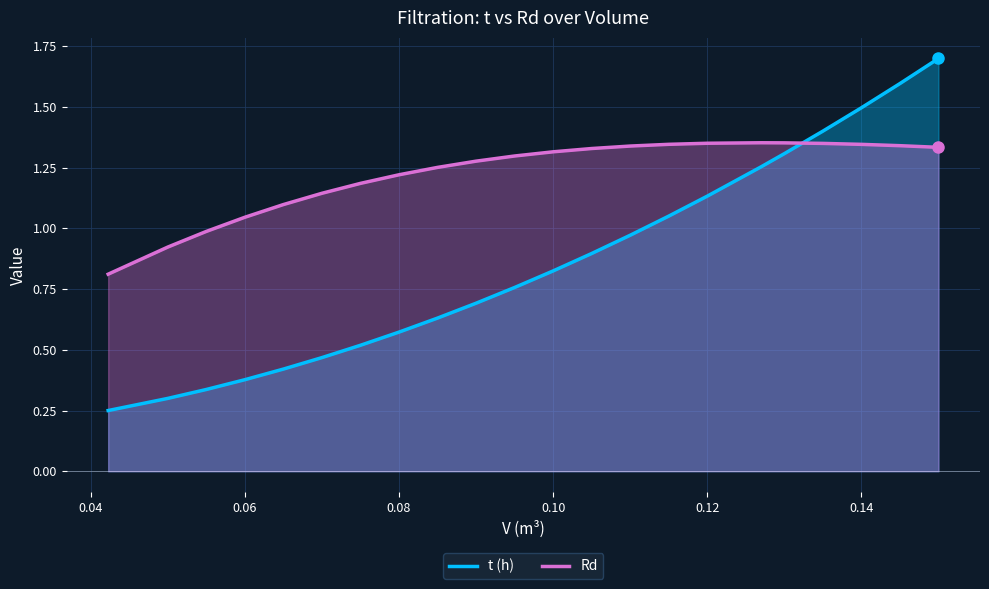

List the series in order of their overall mean, highest first.

Rd, t (h)